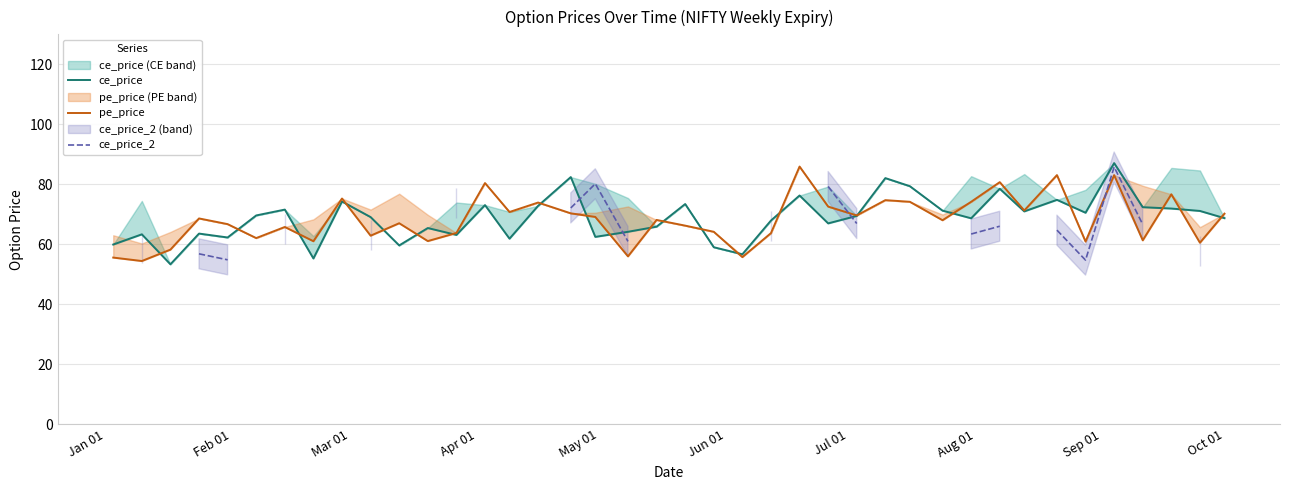

List the series in order of their overall mean, highest first.

ce_price, pe_price, ce_price_2